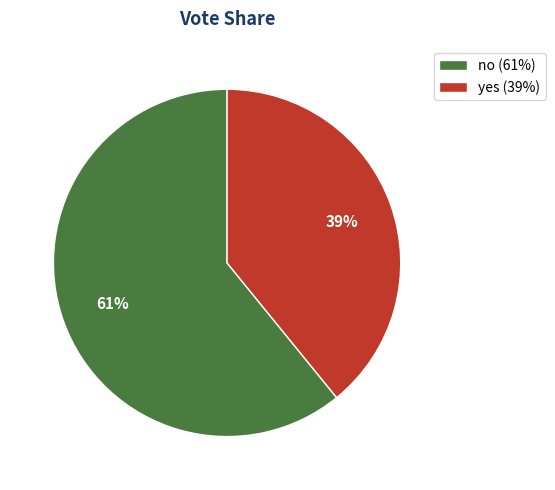

Rank the categories by value from highest to lowest.

no, yes